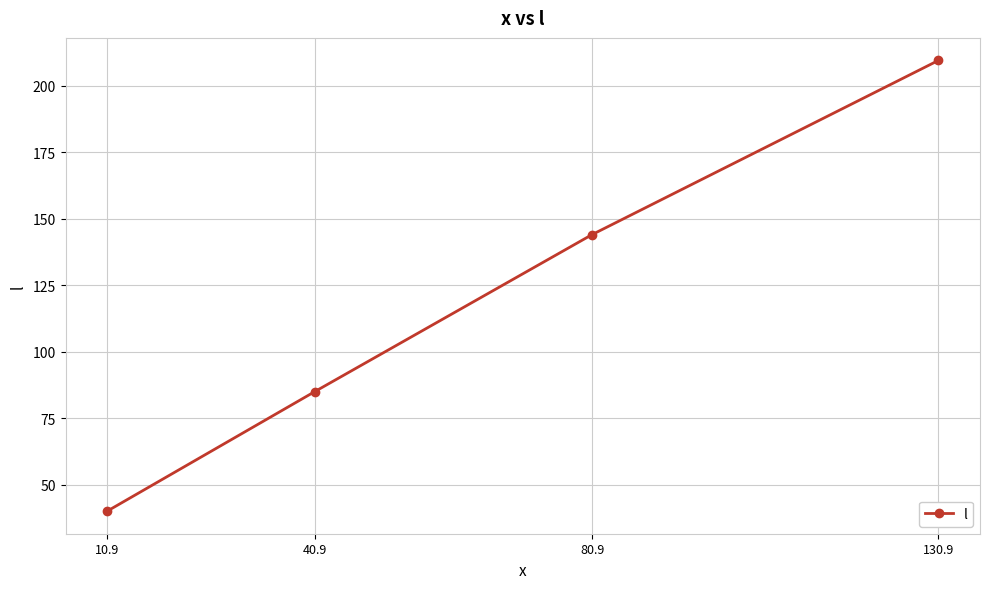

Reading left to right, list all the values displayed in this chart.

10.9=40.0	40.9=85.0	80.9=144.0	130.9=209.5